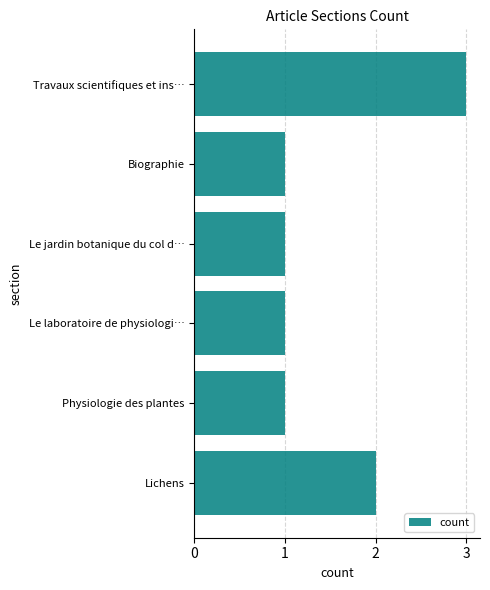

What is the ratio of the value at Biographie to the value at Le laboratoire de physiologi…?

1.0